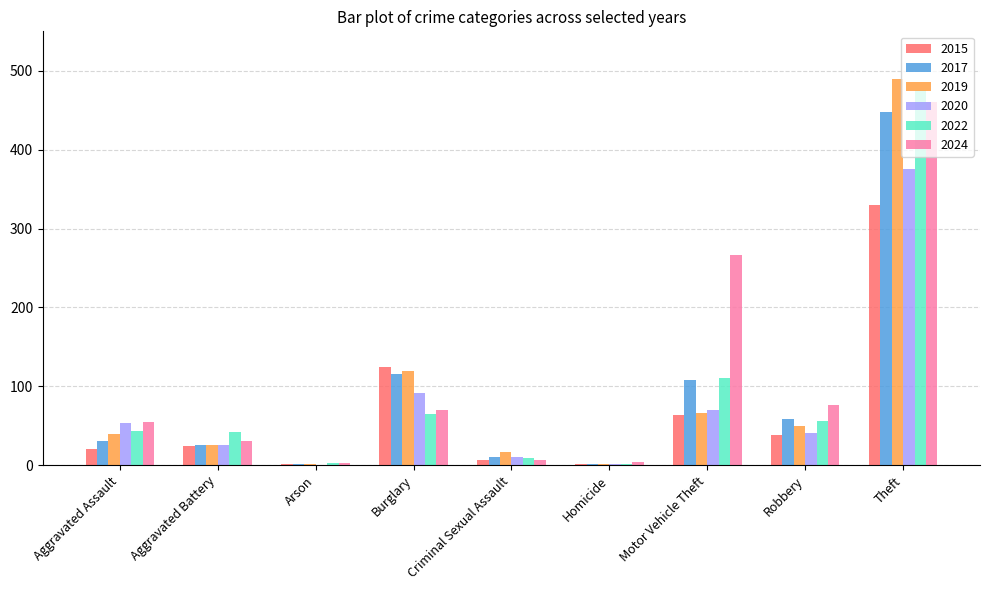

What is the highest value of the 2015 series?

330